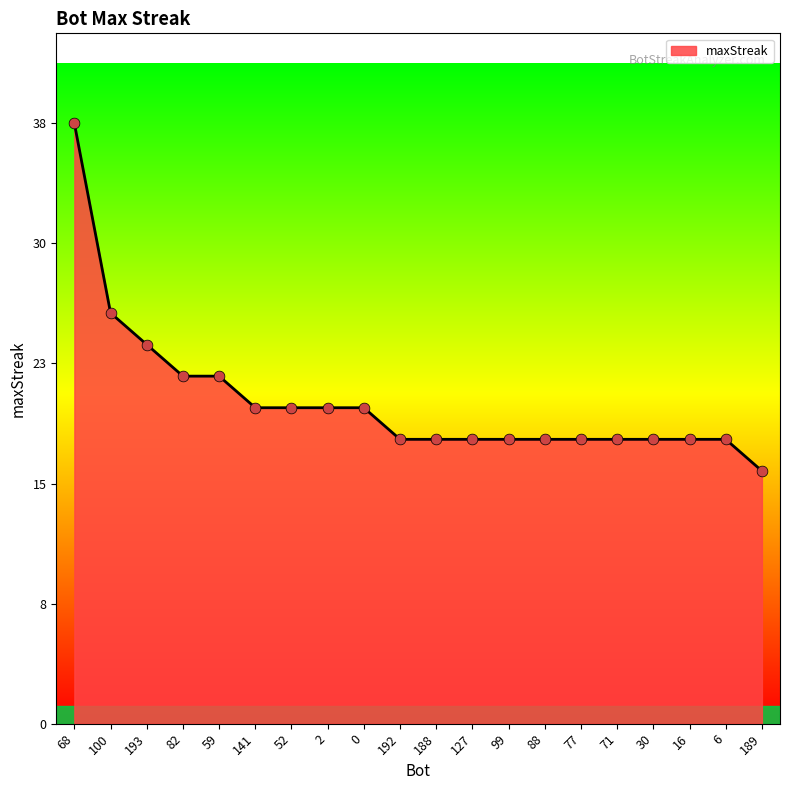

Between 192 and 141, which is larger?

141